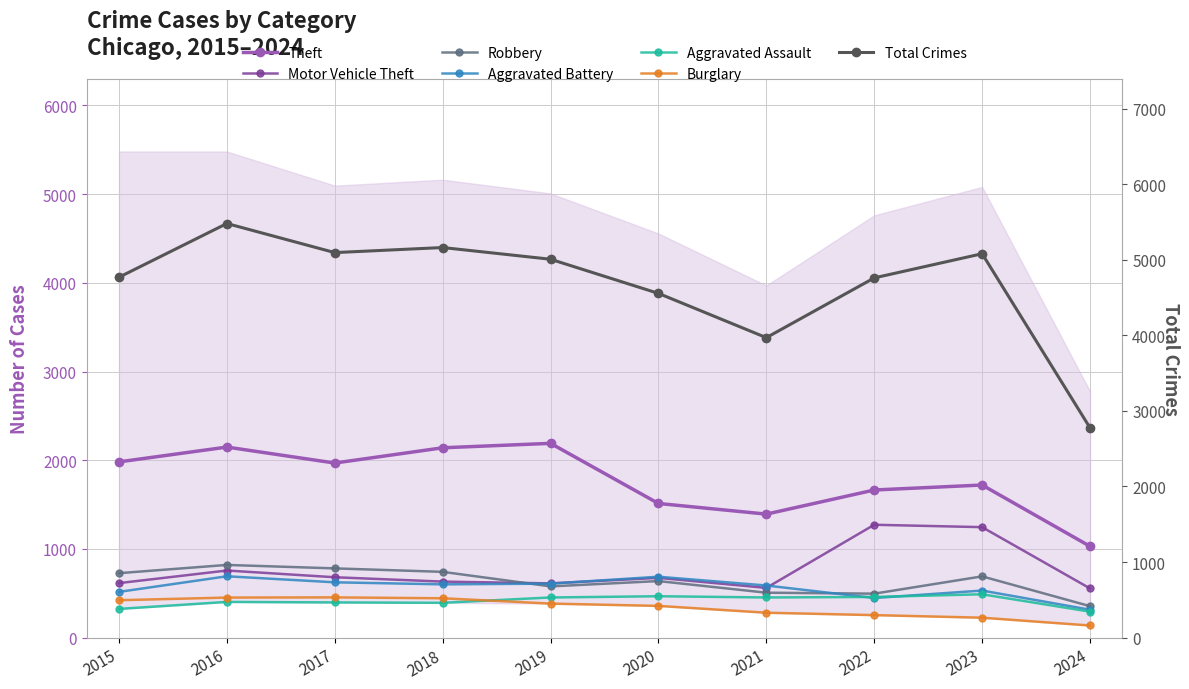

What is the value of the Robbery point at the 9th from the left?

690